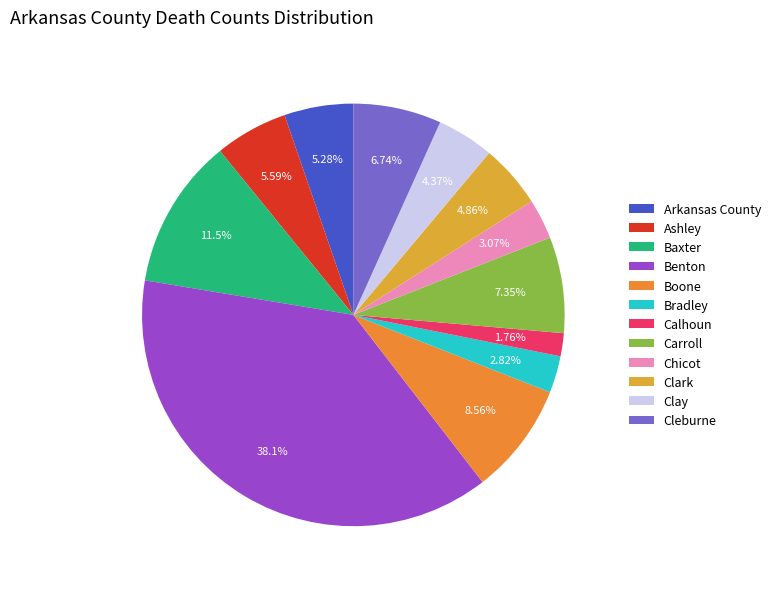

Does Boone represent more than half of the total?

No